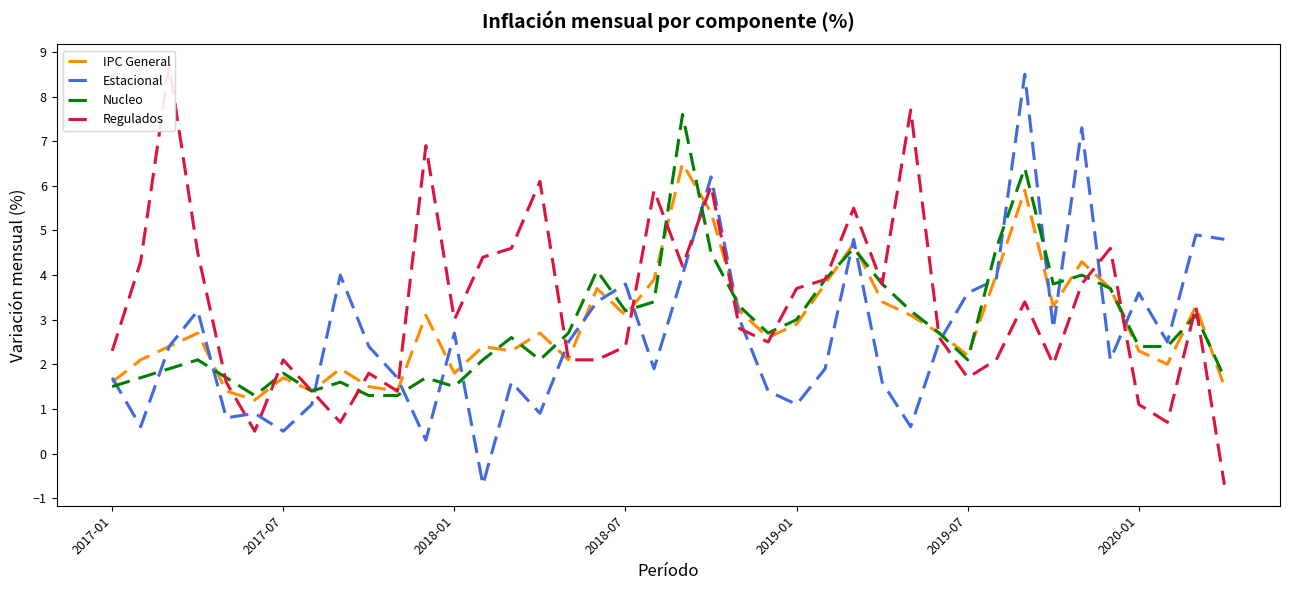

What is the minimum value for IPC General?

1.2